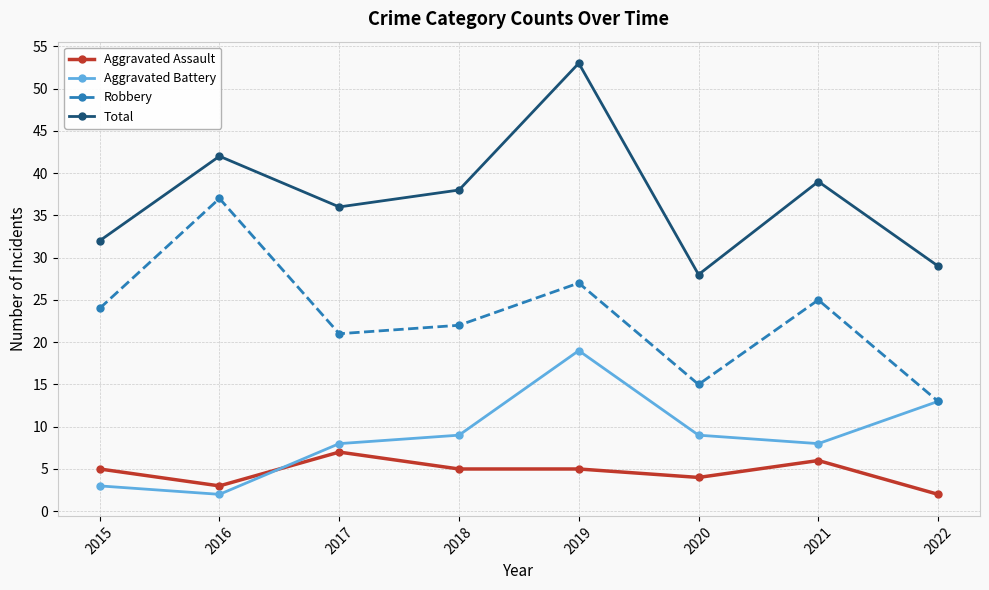

Which series has the largest range (max minus min)?

Total